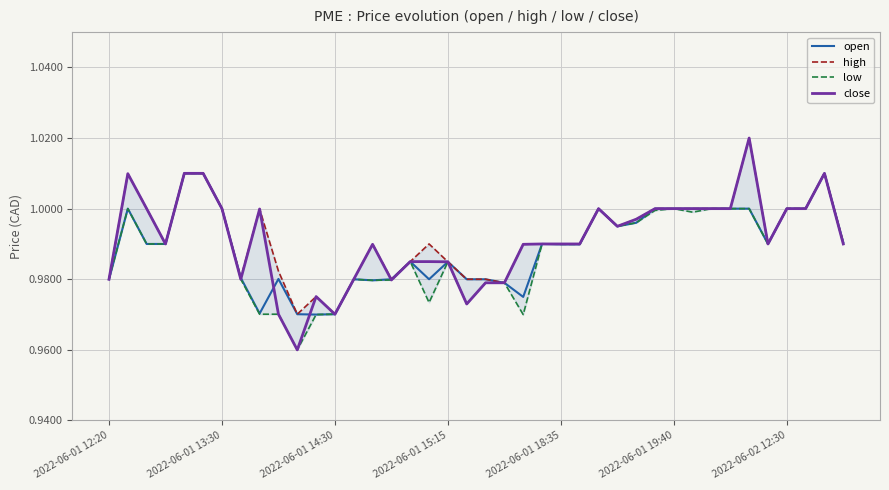

The value of close at 2022-06-01 13:30 is 1.0. True or false?

True